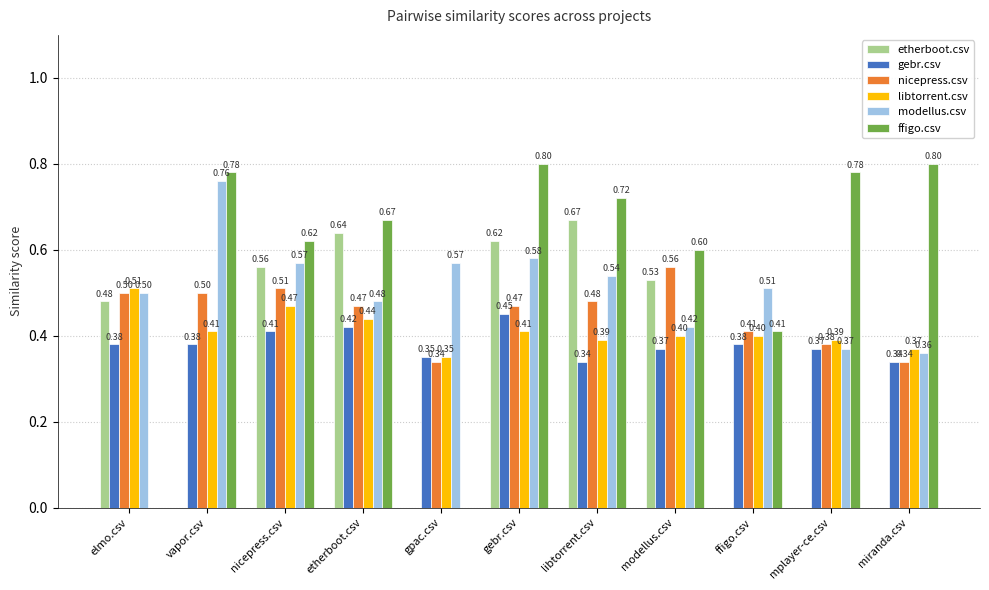

What is the average value of the gebr.csv series?

0.4